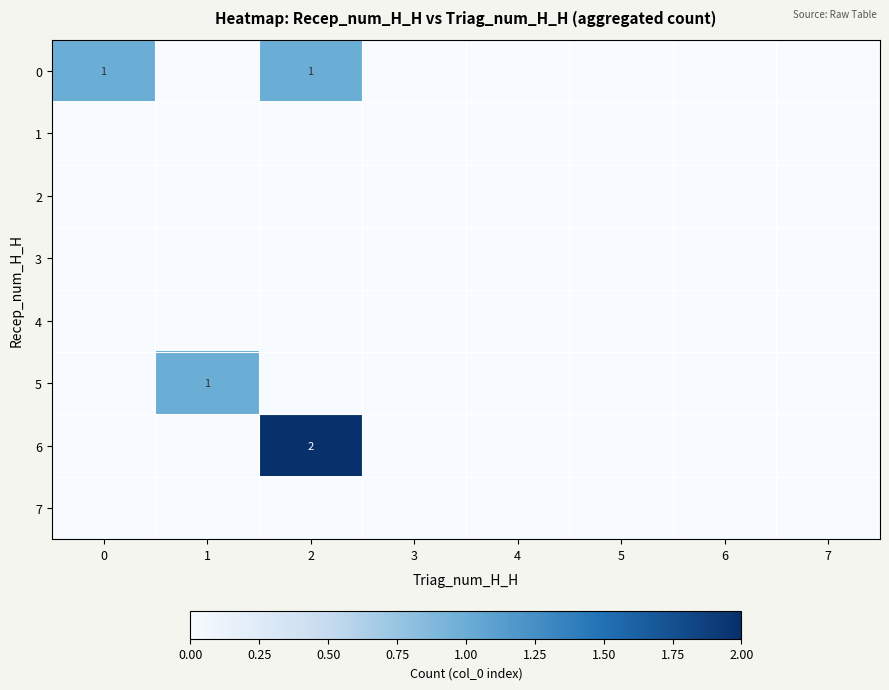

Between 2 and 5, which series saw the biggest shift?

6